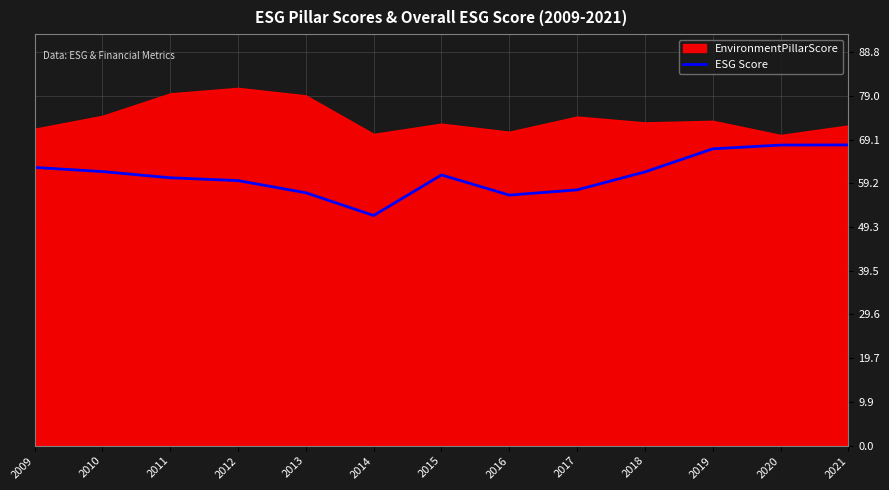

Which has a higher value, 2019 or 2020?

2020